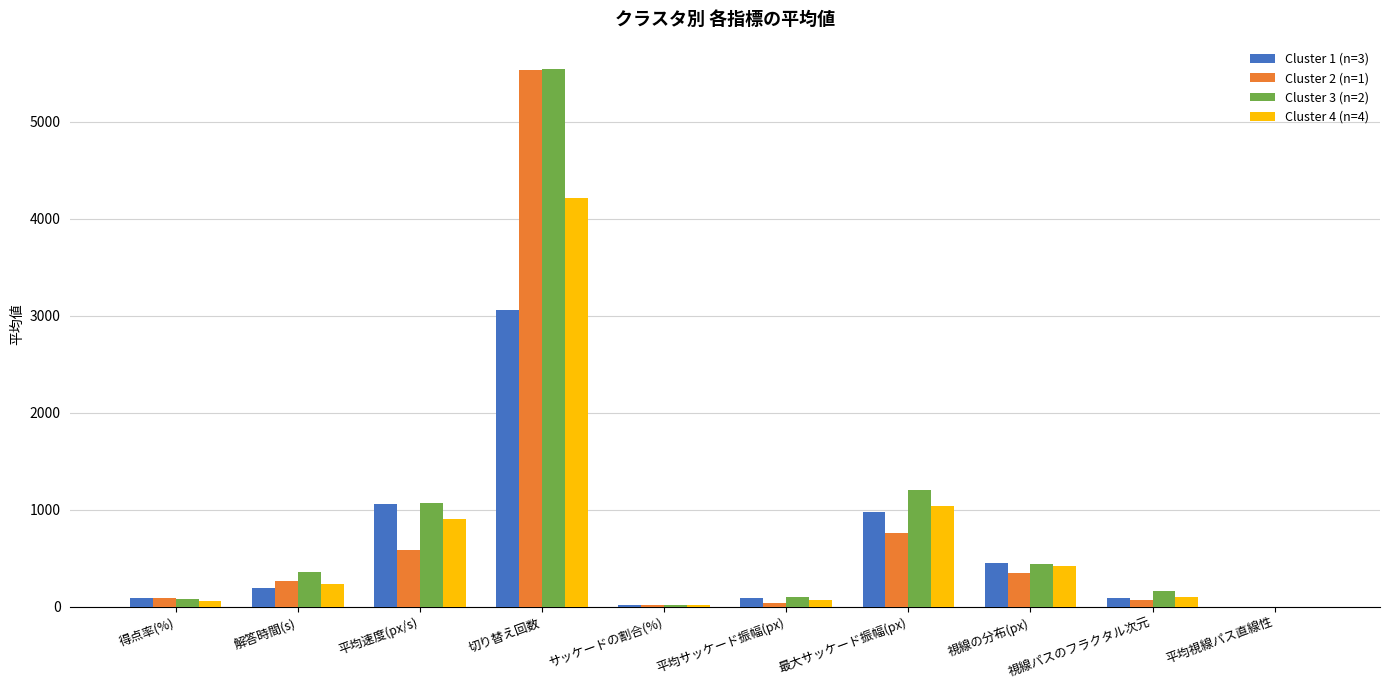

At which category is the sum across all series the highest?

切り替え回数